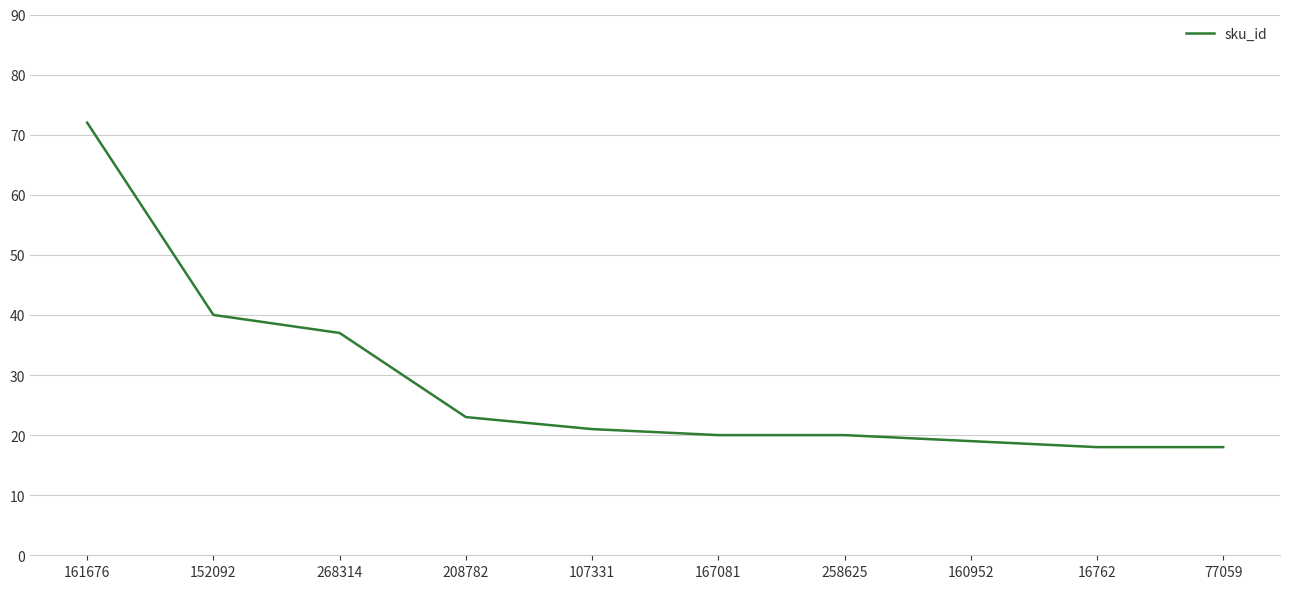

What is the maximum value shown in the chart?

72